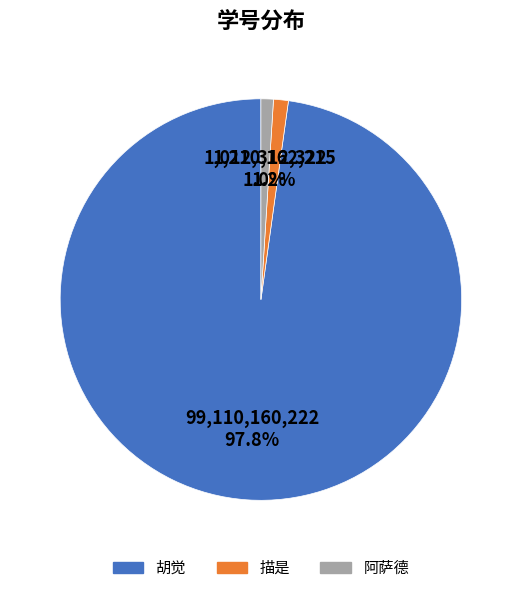

Which slice is the largest?

胡觉